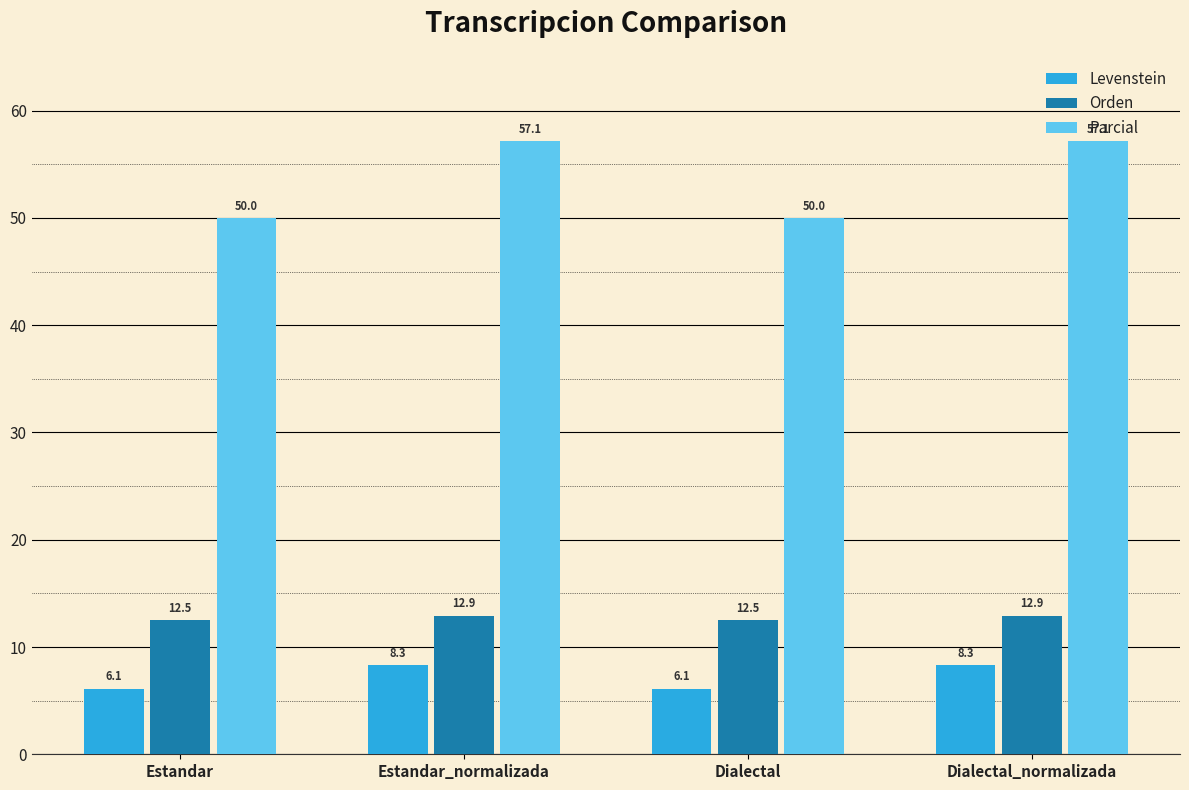

Read the Parcial value at Dialectal.

50.0